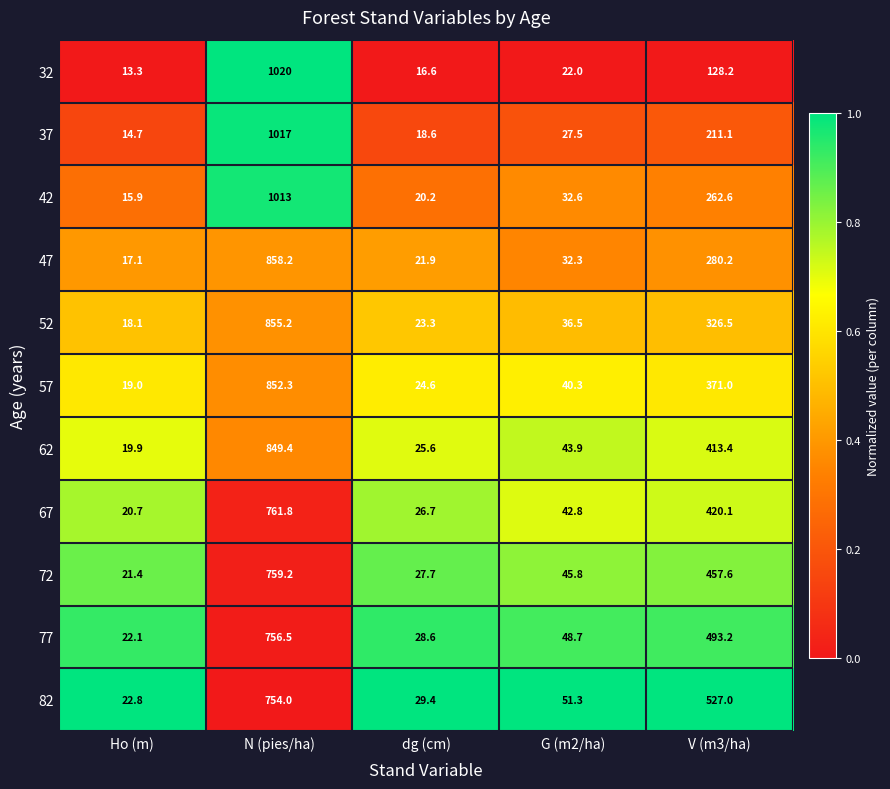

At which category does the chart reach its peak across all series?

N (pies/ha)